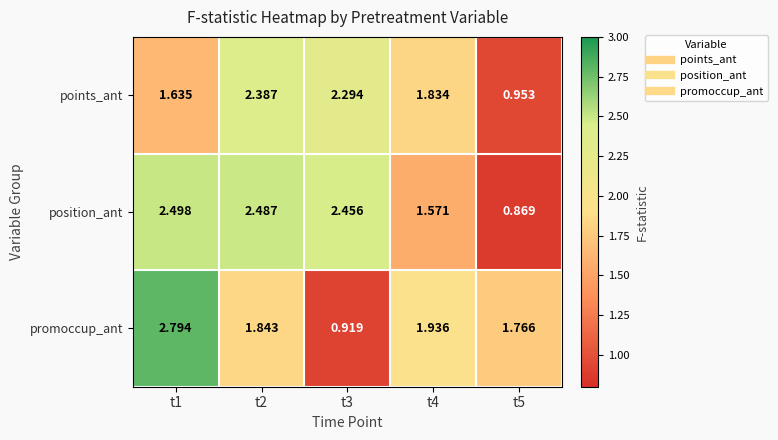

Rank the series by their maximum value, from lowest to highest.

points_ant, position_ant, promoccup_ant